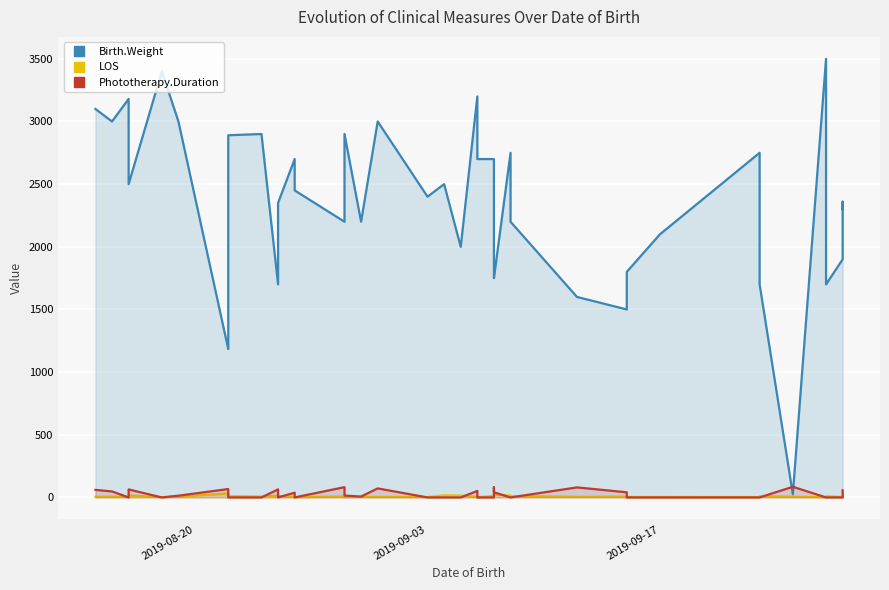

True or false: Birth.Weight and Phototherapy.Duration cross at least once.

True